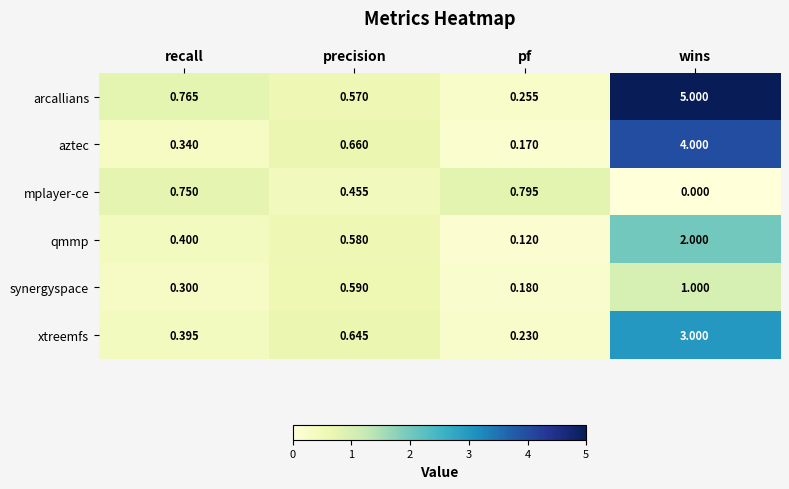

Which series changed the most between recall and precision?

aztec